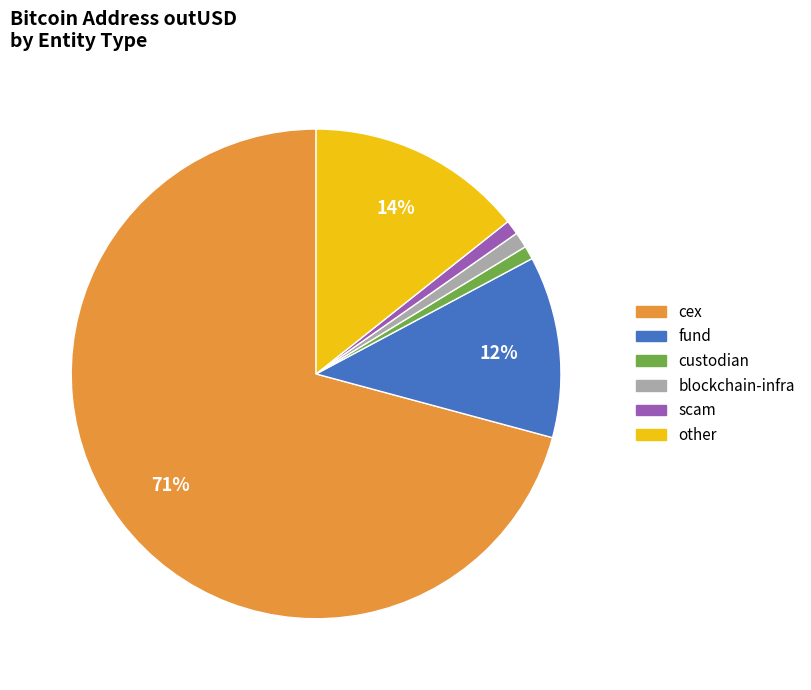

To the nearest percent, what is the average slice percentage?

17%